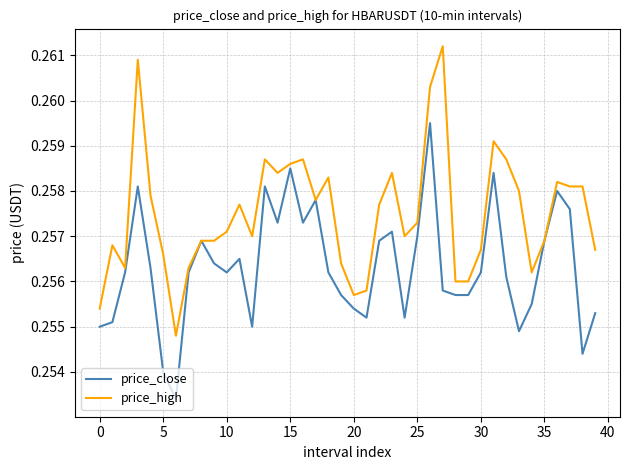

List the series in order of their overall mean, highest first.

price_high, price_close